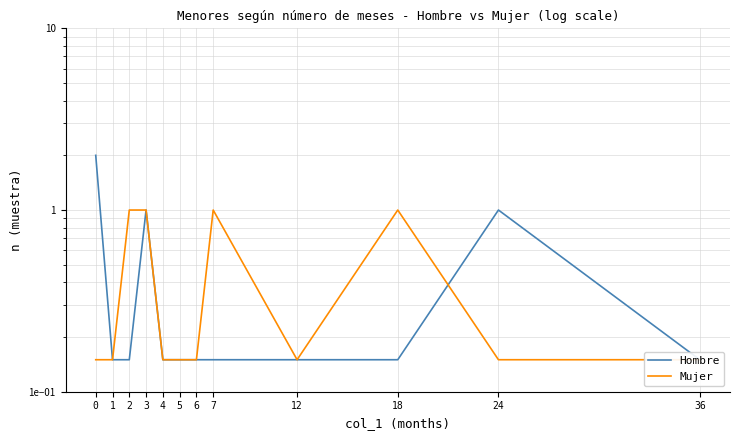

Reading left to right, list all the values displayed in this chart.

Hombre: 0=2.0	1=0.1	2=0.1	3=1.0	4=0.1	5=0.1	6=0.1	7=0.1	12=0.1	18=0.1	24=1.0	36=0.1
Mujer: 0=0.1	1=0.1	2=1.0	3=1.0	4=0.1	5=0.1	6=0.1	7=1.0	12=0.1	18=1.0	24=0.1	36=0.1